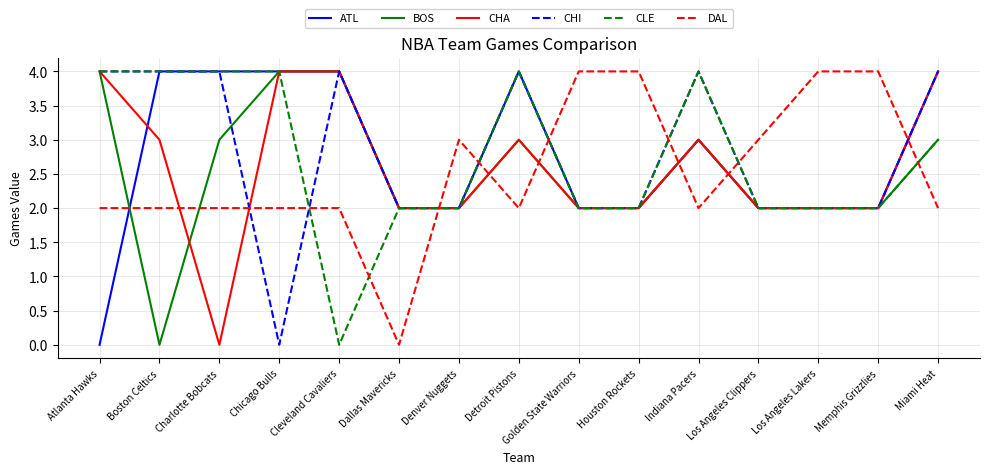

What position from the right is Cleveland Cavaliers?

11